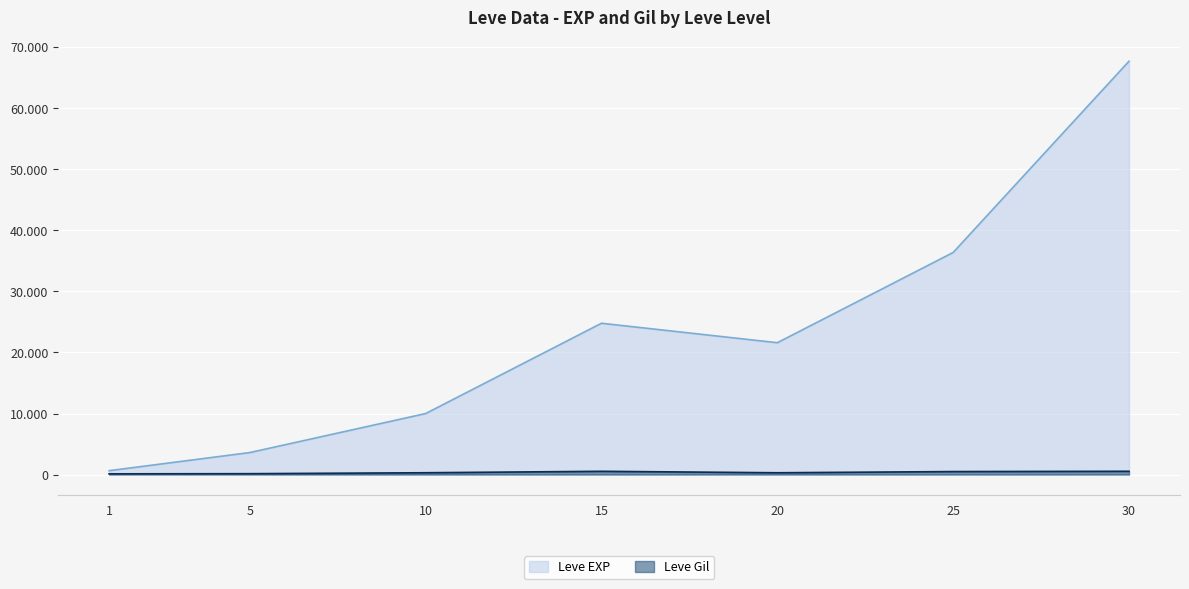

Reading right to left, transcribe all the data shown in this chart.

Leve EXP: 30=67730	25=36390	20=21600	15=24790	10=9990	5=3600	1=630
Leve Gil: 30=532	25=485	20=290	15=529	10=293	5=139	1=113